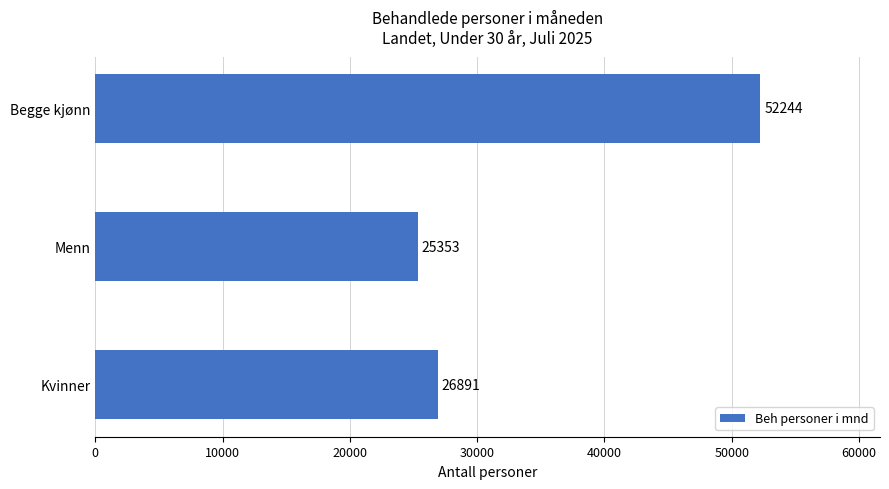

Are the bars horizontal?

Yes